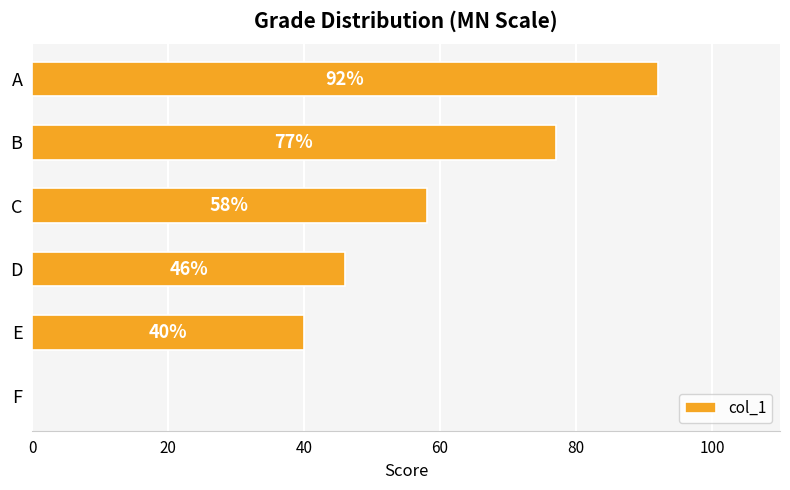

What is the change in value from A to F?

-92